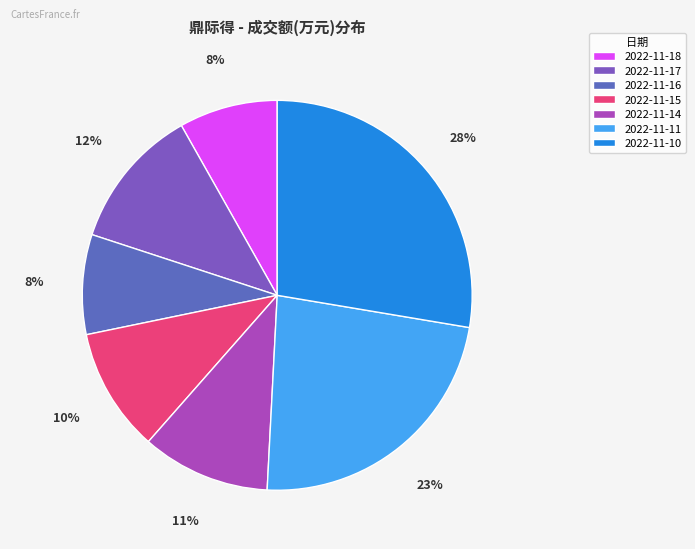

Does 2022-11-17 represent more than half of the total?

No